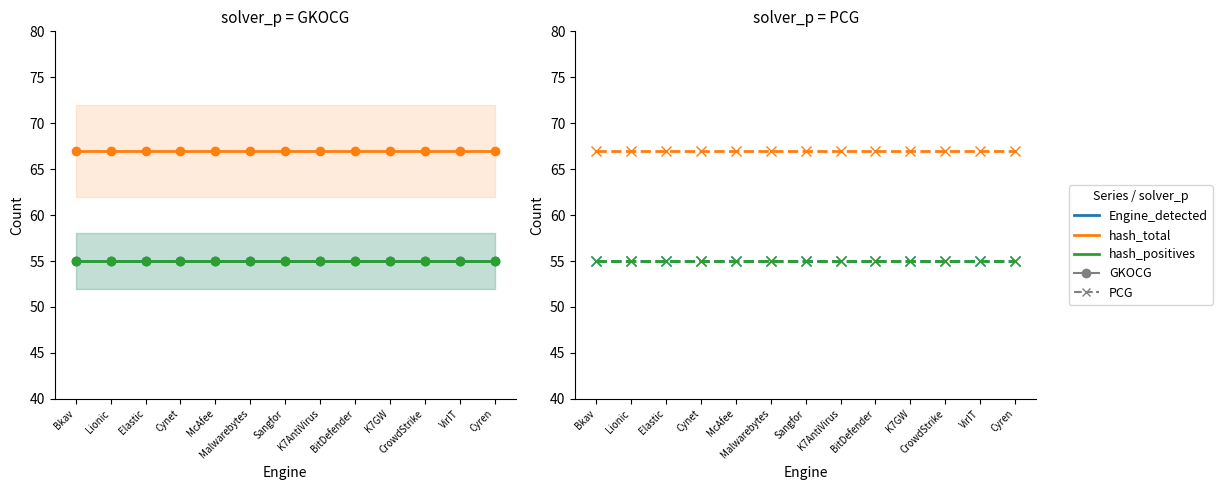

Which category has the highest value across all series?

Bkav